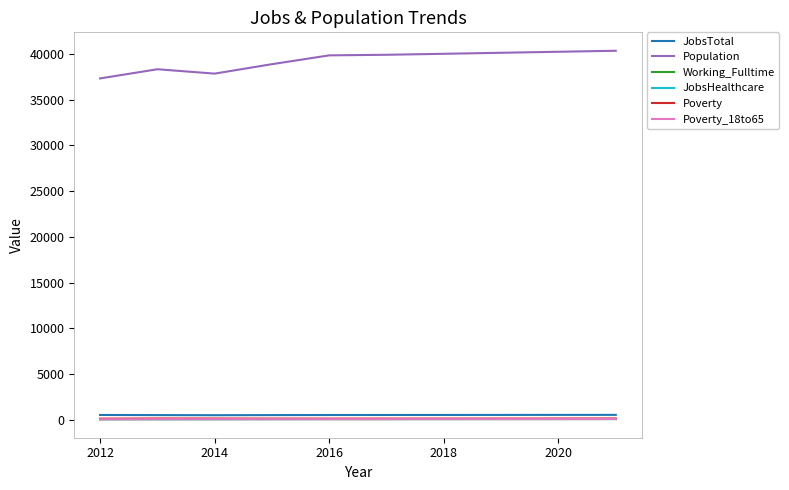

Which series has the largest range (max minus min)?

Population